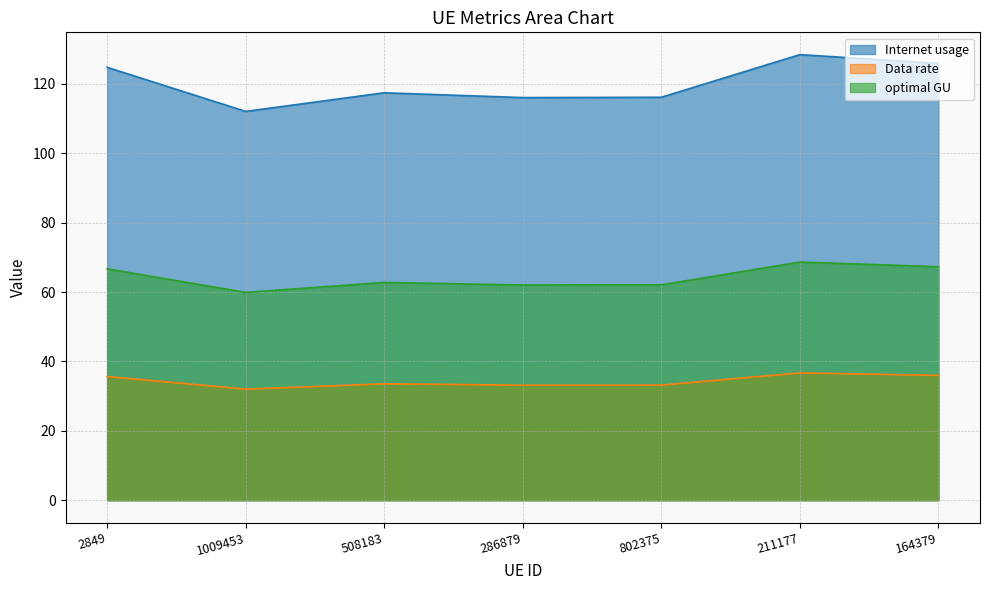

In Data rate, how many points are higher than both neighbors (excluding endpoints)?

2